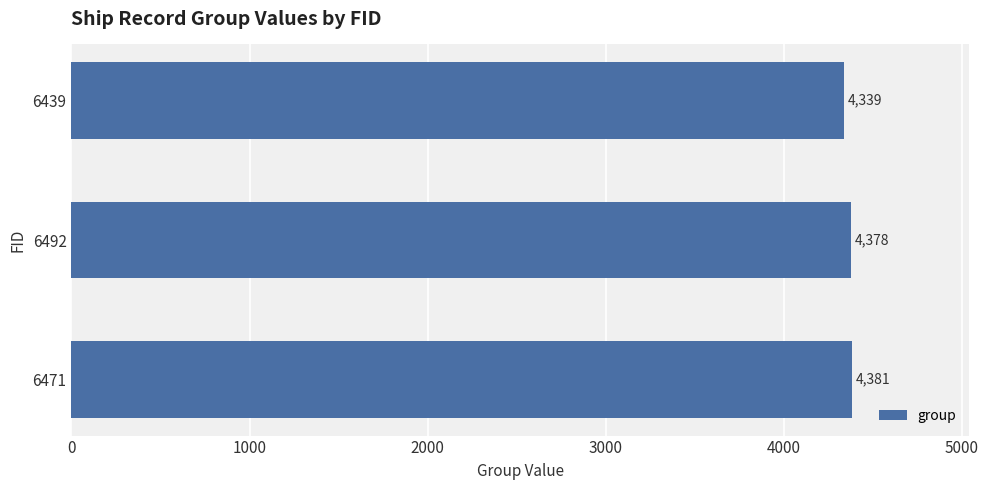

List the labels in order of value, smallest first.

6439, 6492, 6471